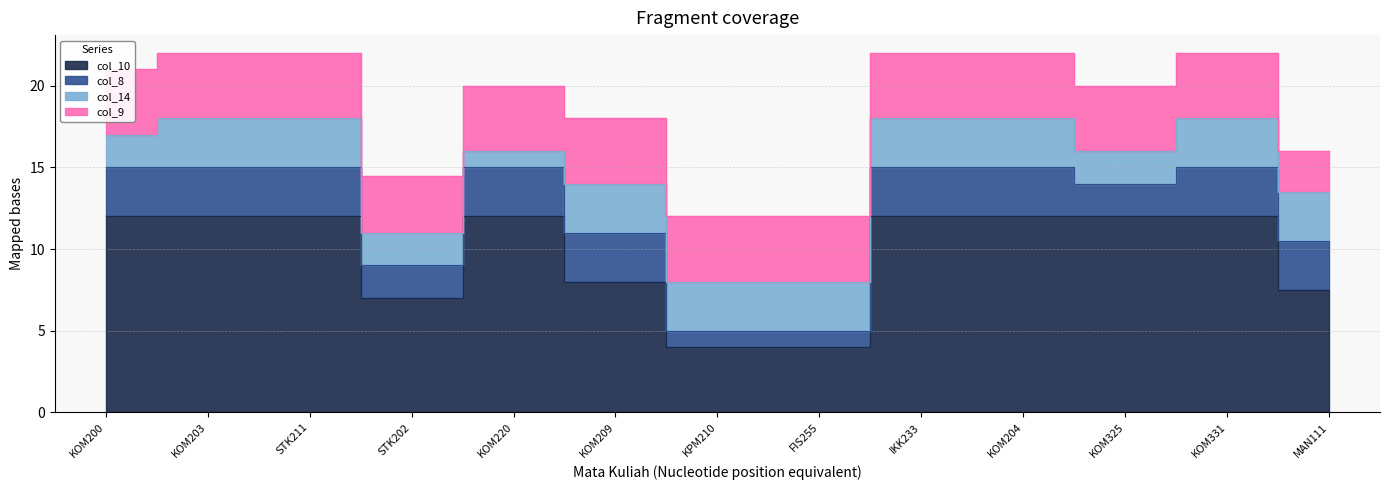

Read the col_9 value at FIS255.

4.0